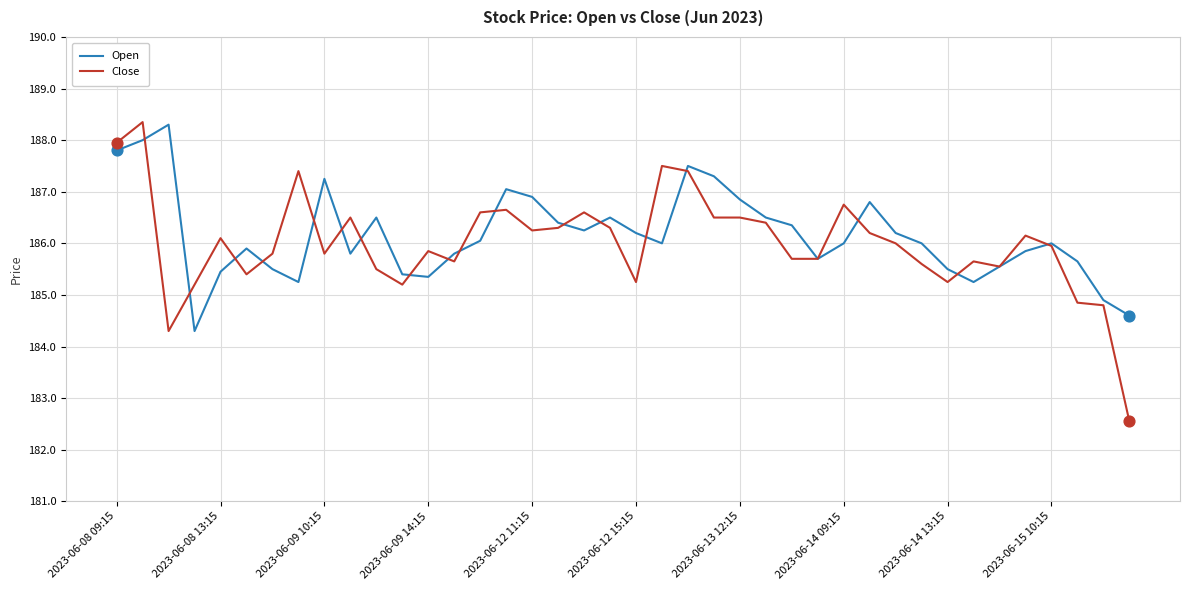

At how many categories does at least one series exceed 183?

40